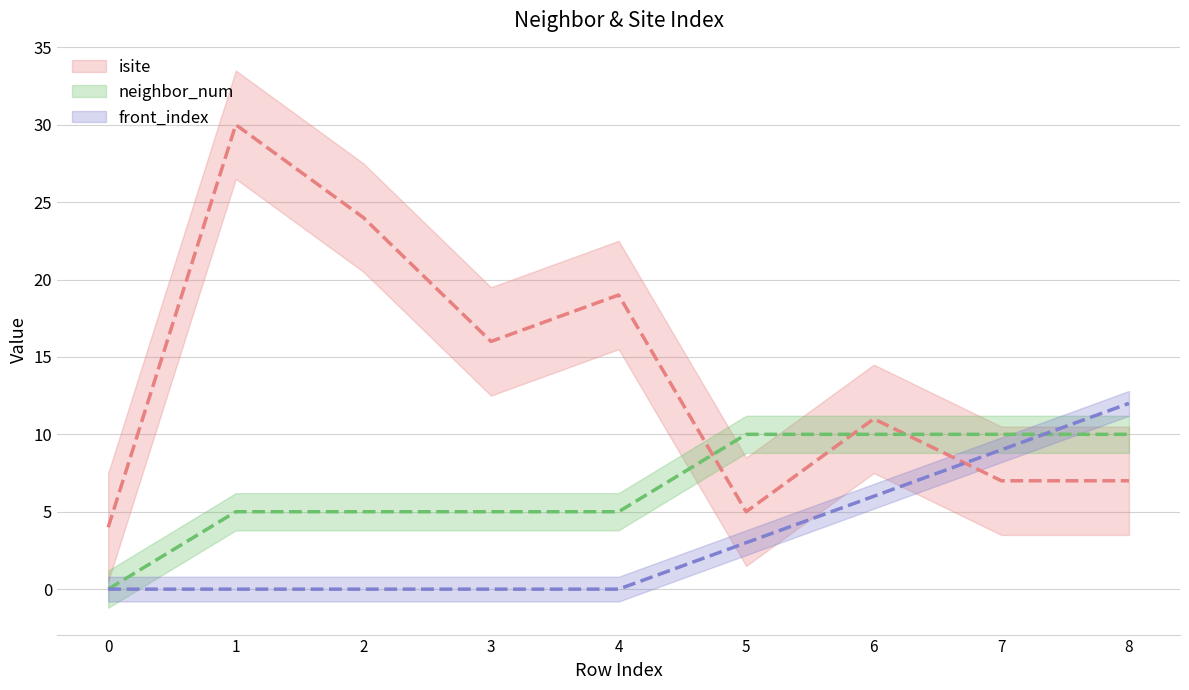

What is the total value across all series at 6?

27